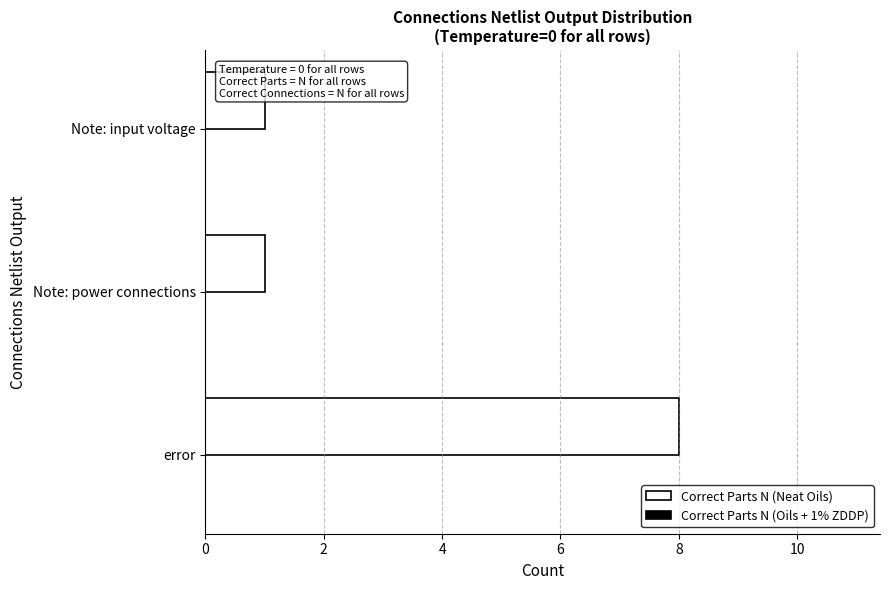

What is the greatest value displayed?

8